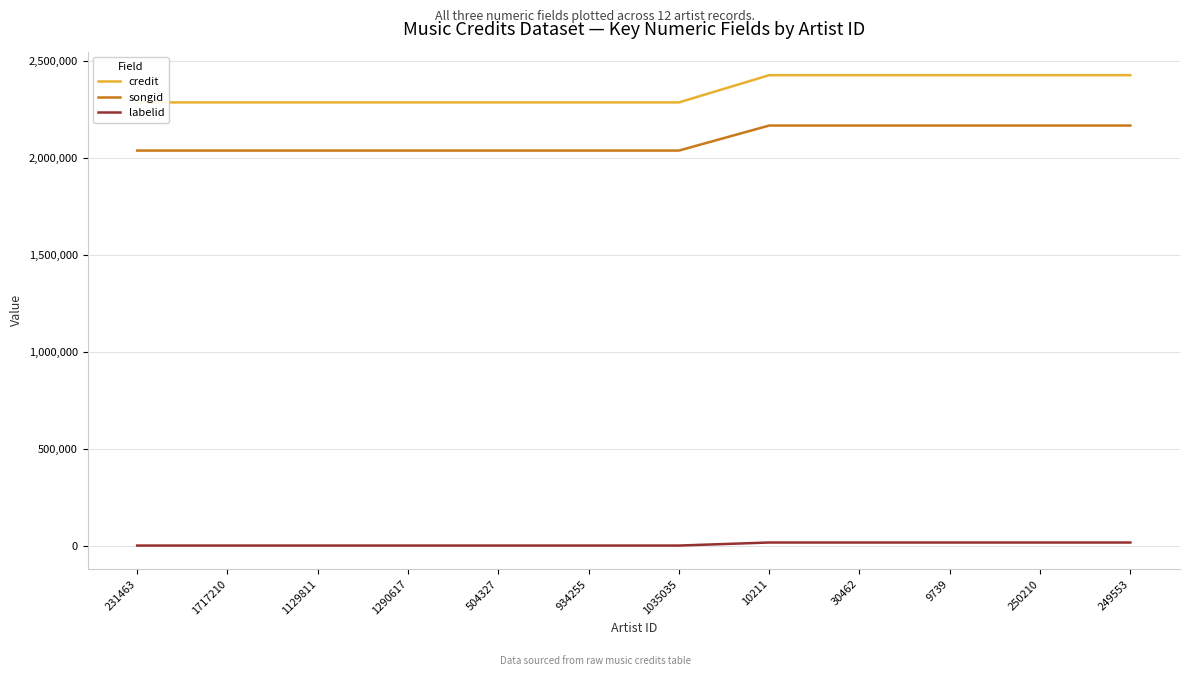

True or false: songid and labelid intersect in this chart.

False